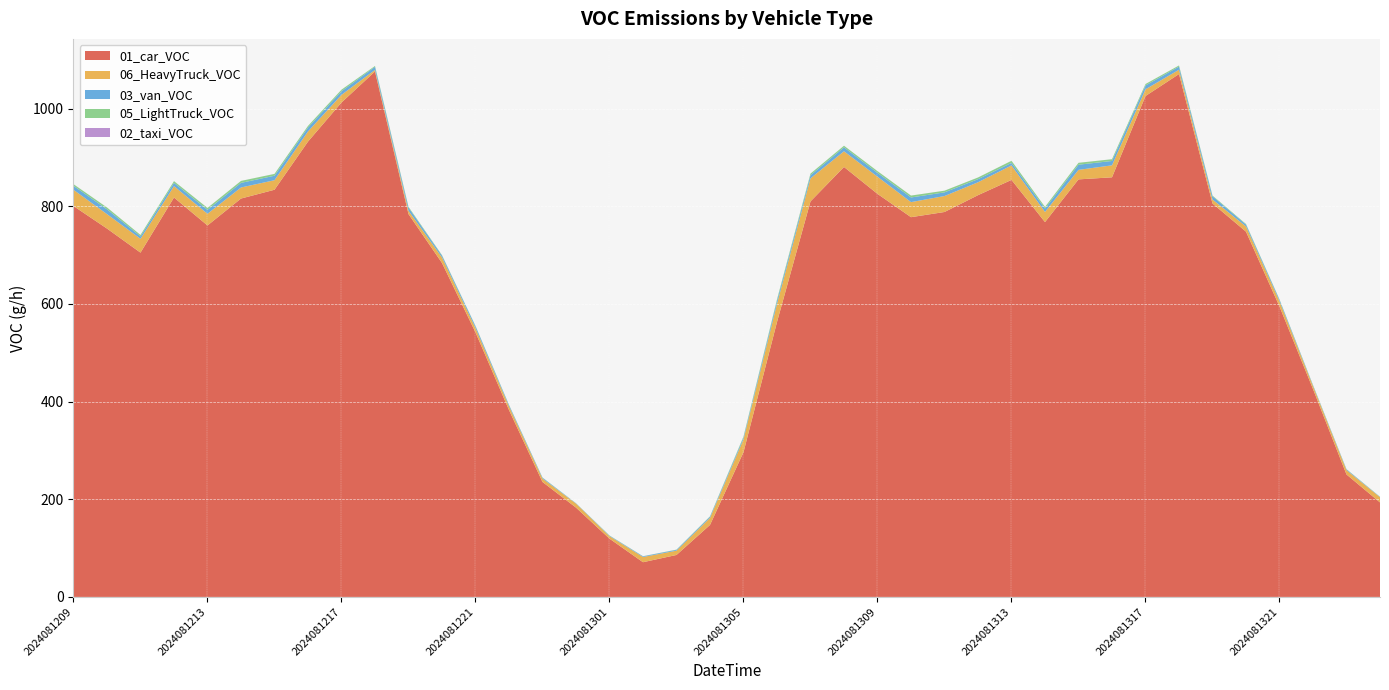

Reading left to right, list all the values displayed in this chart.

01_car_VOC: 2024081209=800.5	2024081210=754.4	2024081211=705.1	2024081212=818.0	2024081213=760.8	2024081214=815.9	2024081215=833.9	2024081216=932.5	2024081217=1012.6	2024081218=1076.2	2024081219=784.1	2024081220=683.9	2024081221=541.8	2024081222=382.8	2024081223=235.4	2024081300=182.9	2024081301=119.3	2024081302=71.0	2024081303=85.9	2024081304=147.4	2024081305=296.4	2024081306=563.0	2024081307=810.1	2024081308=880.6	2024081309=825.4	2024081310=777.7	2024081311=788.3	2024081312=822.8	2024081313=854.1	2024081314=767.7	2024081315=855.1	2024081316=859.4	2024081317=1025.8	2024081318=1070.9	2024081319=805.8	2024081320=748.0	2024081321=594.8	2024081322=425.7	2024081323=250.8	2024081400=193.5
06_HeavyTruck_VOC: 2024081209=33.4	2024081210=29.6	2024081211=28.3	2024081212=23.3	2024081213=23.9	2024081214=22.7	2024081215=19.5	2024081216=20.8	2024081217=15.7	2024081218=3.1	2024081219=6.9	2024081220=11.3	2024081221=8.8	2024081222=7.6	2024081223=6.9	2024081300=8.2	2024081301=5.0	2024081302=10.7	2024081303=8.8	2024081304=14.5	2024081305=26.4	2024081306=37.1	2024081307=47.2	2024081308=32.1	2024081309=35.3	2024081310=30.8	2024081311=32.7	2024081312=26.4	2024081313=29.6	2024081314=20.8	2024081315=19.5	2024081316=24.6	2024081317=13.8	2024081318=8.8	2024081319=8.2	2024081320=10.7	2024081321=10.7	2024081322=6.3	2024081323=8.8	2024081400=10.7
03_van_VOC: 2024081209=8.0	2024081210=9.9	2024081211=4.9	2024081212=6.6	2024081213=8.1	2024081214=9.4	2024081215=9.2	2024081216=8.0	2024081217=7.3	2024081218=6.3	2024081219=6.4	2024081220=3.8	2024081221=3.9	2024081222=2.5	2024081223=1.7	2024081300=0.6	2024081301=1.0	2024081302=1.4	2024081303=1.7	2024081304=2.4	2024081305=3.6	2024081306=6.1	2024081307=6.4	2024081308=8.0	2024081309=7.8	2024081310=9.5	2024081311=7.5	2024081312=6.3	2024081313=5.3	2024081314=7.0	2024081315=10.5	2024081316=8.9	2024081317=7.8	2024081318=6.4	2024081319=6.5	2024081320=3.8	2024081321=3.1	2024081322=1.5	2024081323=1.6	2024081400=0.6
05_LightTruck_VOC: 2024081209=3.4	2024081210=3.7	2024081211=3.0	2024081212=3.6	2024081213=3.8	2024081214=4.0	2024081215=3.8	2024081216=3.3	2024081217=3.2	2024081218=1.8	2024081219=1.6	2024081220=1.0	2024081221=0.7	2024081222=0.6	2024081223=0.4	2024081300=0.2	2024081301=0.5	2024081302=0.2	2024081303=0.4	2024081304=0.7	2024081305=2.1	2024081306=3.1	2024081307=3.3	2024081308=3.3	2024081309=3.5	2024081310=3.9	2024081311=3.5	2024081312=3.5	2024081313=4.3	2024081314=3.4	2024081315=3.9	2024081316=3.6	2024081317=3.0	2024081318=2.3	2024081319=1.4	2024081320=1.2	2024081321=0.8	2024081322=0.6	2024081323=0.5	2024081400=0.4
02_taxi_VOC: 2024081209=0.0	2024081210=0.0	2024081211=0.0	2024081212=0.0	2024081213=0.0	2024081214=0.0	2024081215=0.0	2024081216=0.0	2024081217=0.0	2024081218=0.0	2024081219=0.0	2024081220=0.0	2024081221=0.0	2024081222=0.0	2024081223=0.0	2024081300=0.0	2024081301=0.0	2024081302=0.0	2024081303=0.0	2024081304=0.0	2024081305=0.0	2024081306=0.0	2024081307=0.0	2024081308=0.0	2024081309=0.0	2024081310=0.0	2024081311=0.0	2024081312=0.0	2024081313=0.0	2024081314=0.0	2024081315=0.0	2024081316=0.0	2024081317=0.0	2024081318=0.0	2024081319=0.0	2024081320=0.0	2024081321=0.0	2024081322=0.0	2024081323=0.0	2024081400=0.0